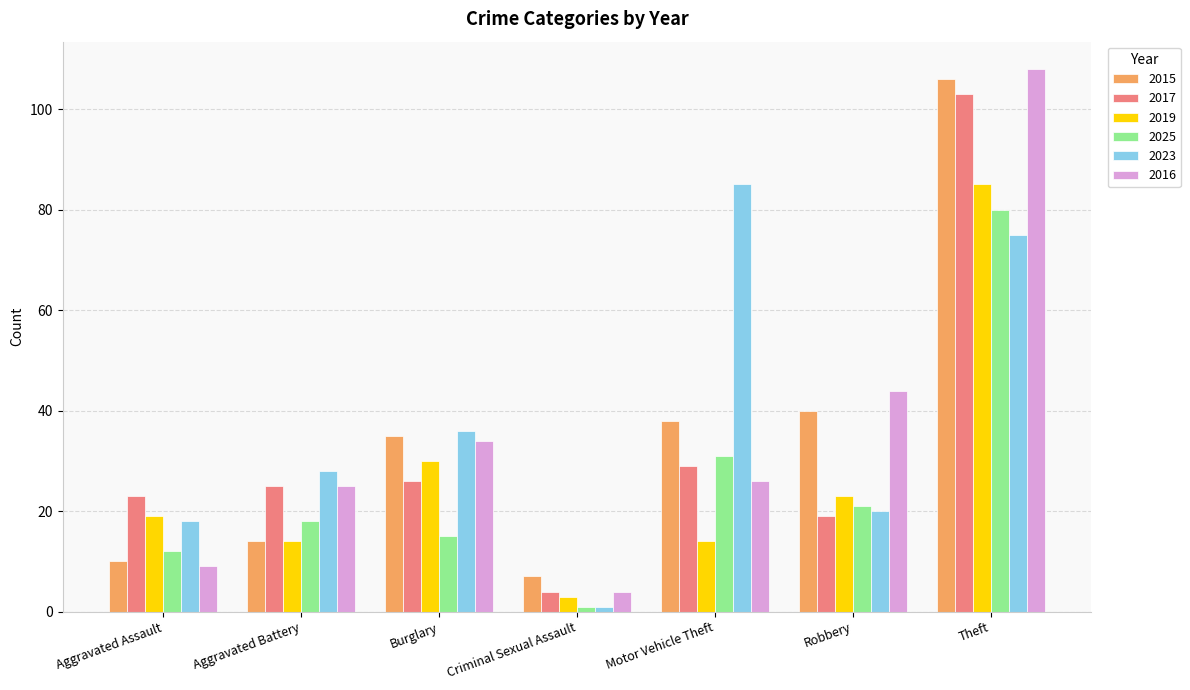

The 2019 series shows 43 at Theft. True or false?

False